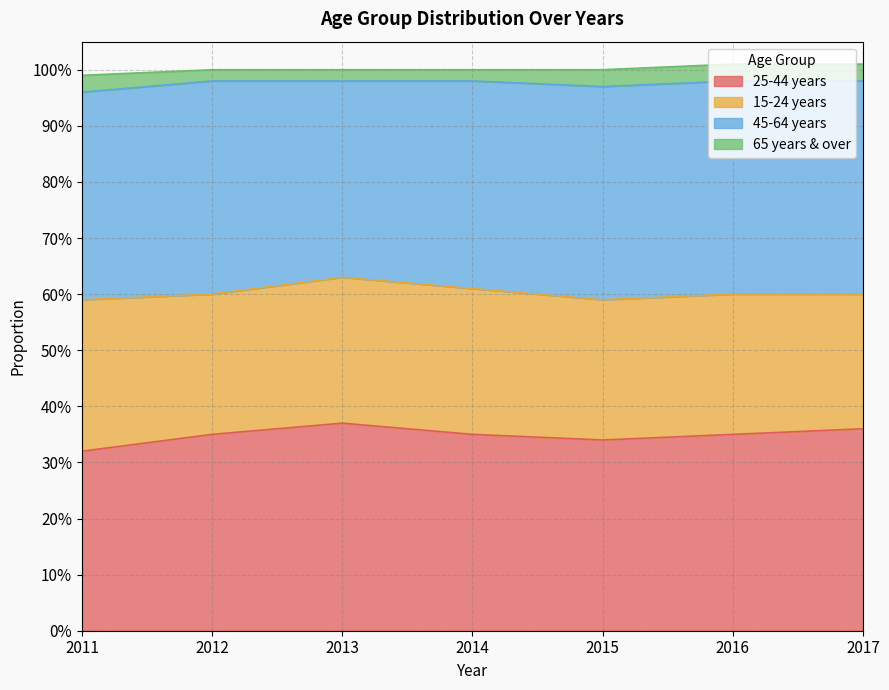

How many lines are shown in the chart?

4